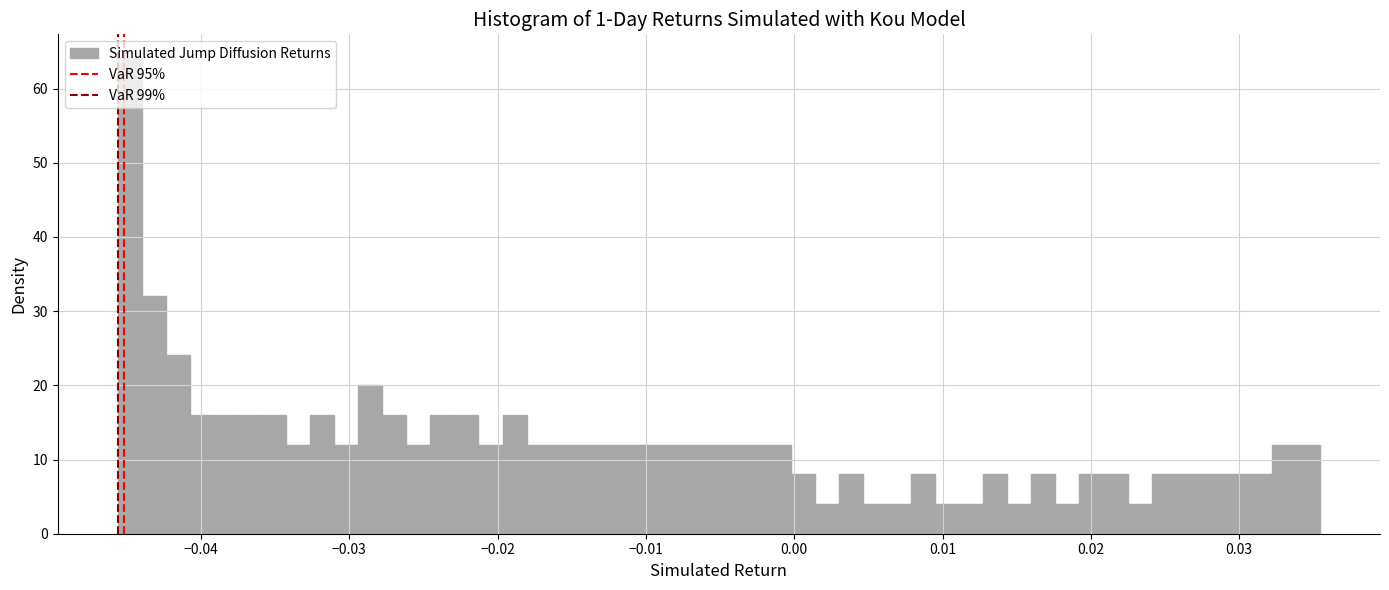

Read against the x-axis, roughly where is the centre of the tallest bar?

-0.045